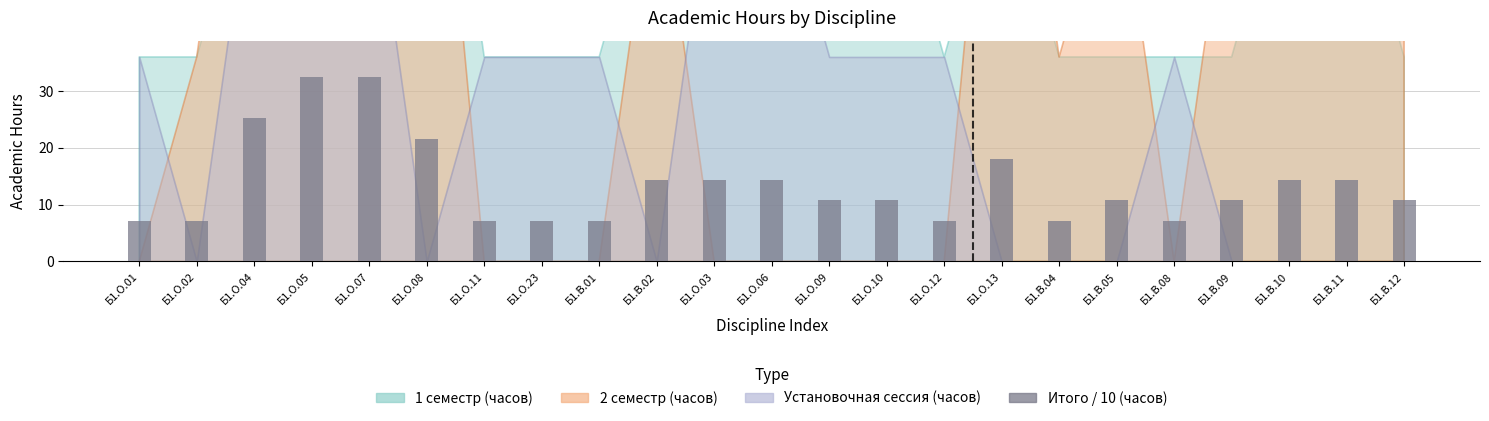

How many data points are less than 10?

8